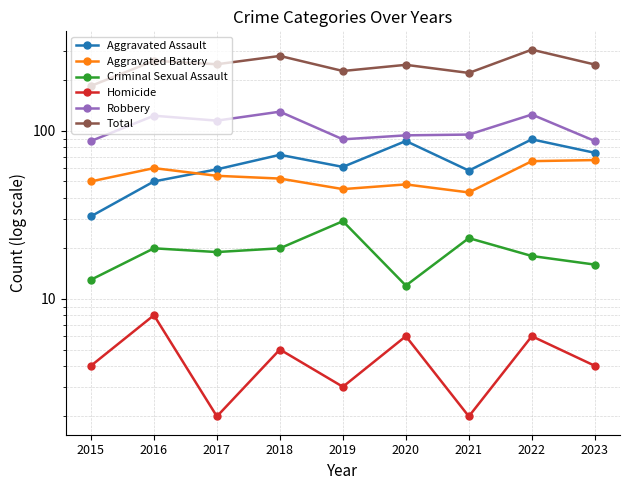

Where is the first local minimum for Aggravated Battery?

2019